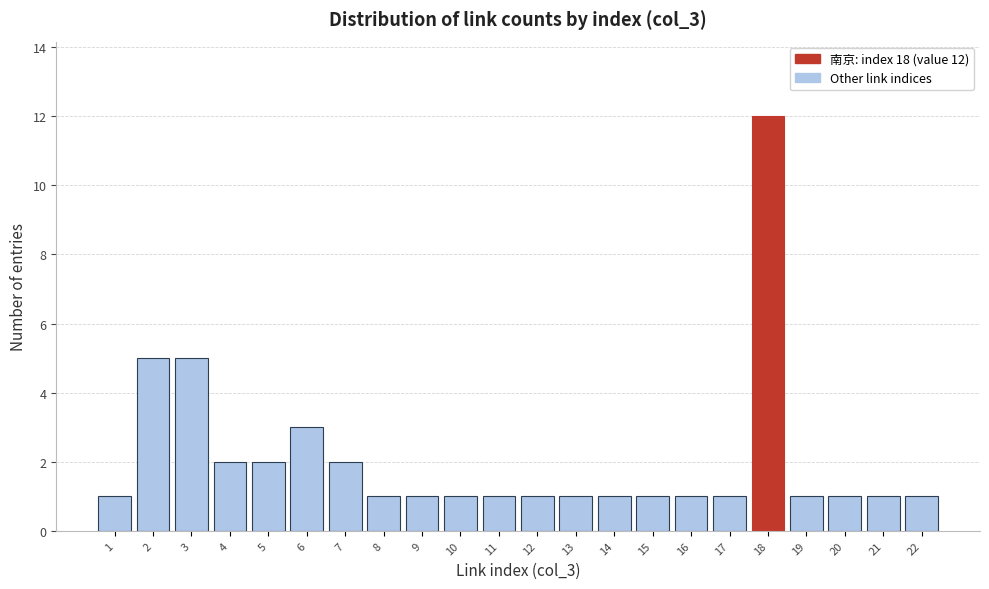

Reading right to left, what are all the values shown in this chart?

1	1	1	1	12	1	1	1	1	1	1	1	1	1	1	2	3	2	2	5	5	1